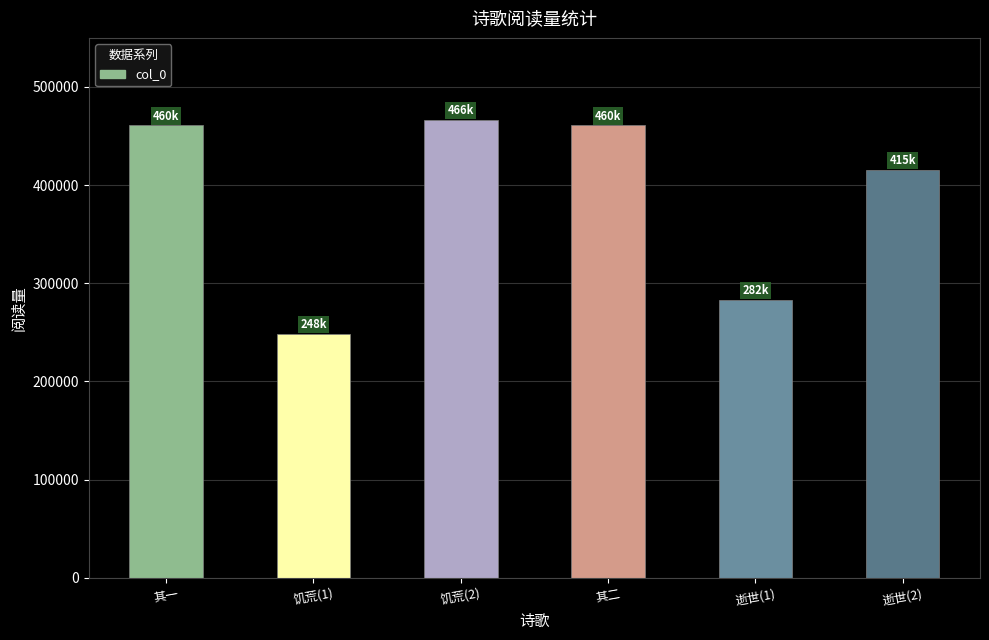

What is the maximum value shown in the chart?

466577